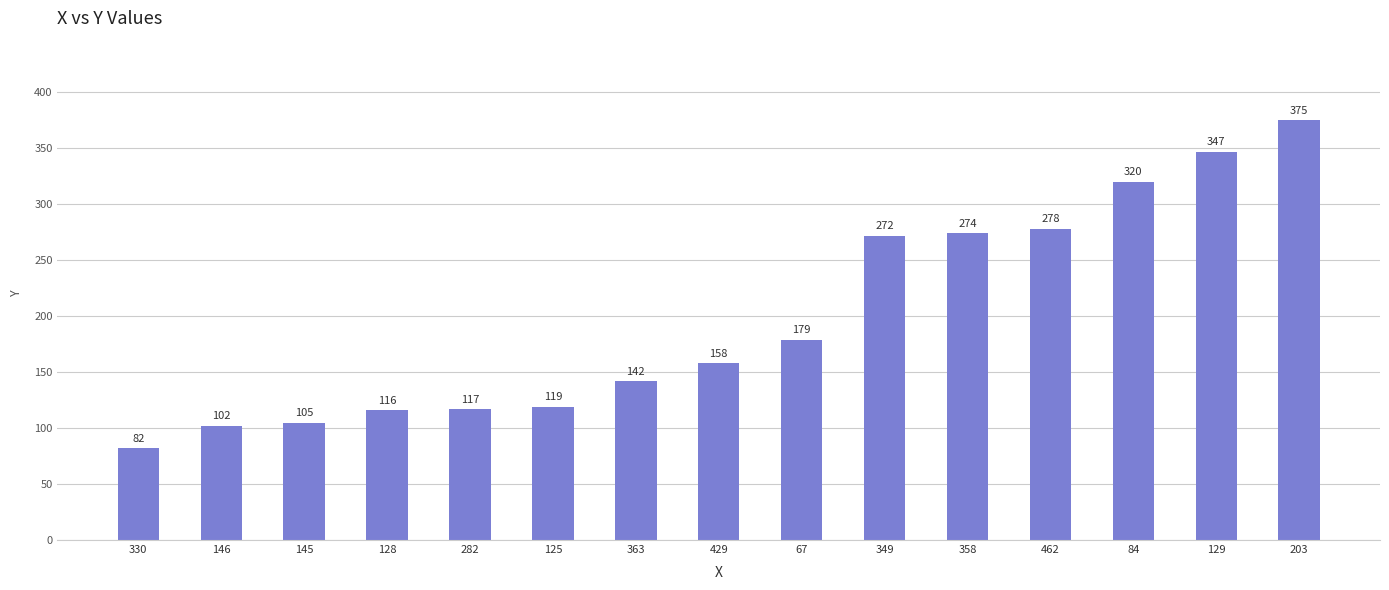

List the labels in order of value, smallest first.

330, 146, 145, 128, 282, 125, 363, 429, 67, 349, 358, 462, 84, 129, 203